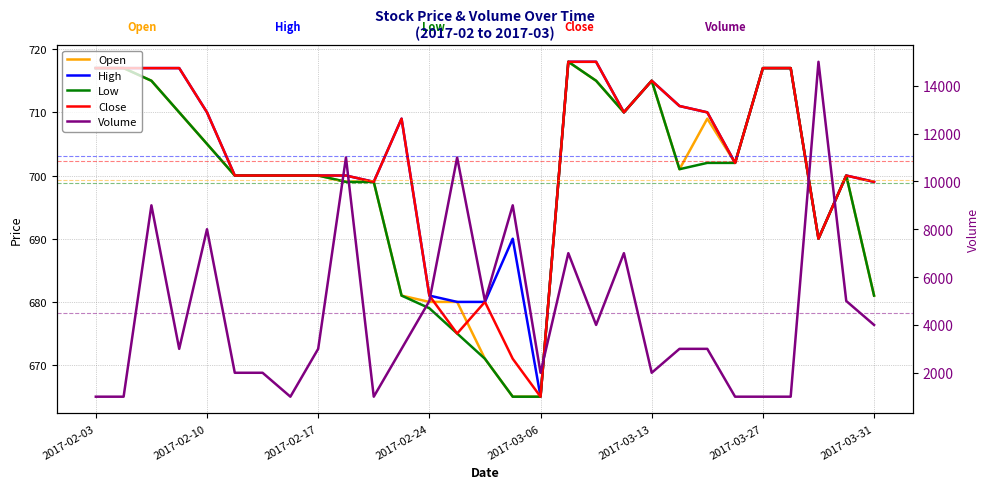

In High, how many points are lower than both neighbors (excluding endpoints)?

5